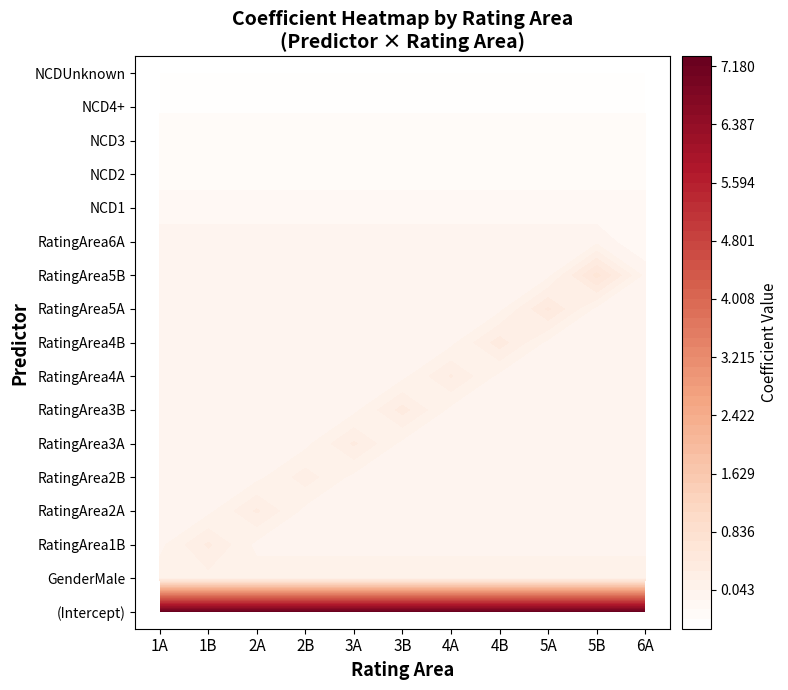

At which label is RatingArea5A closest to 0?

1A